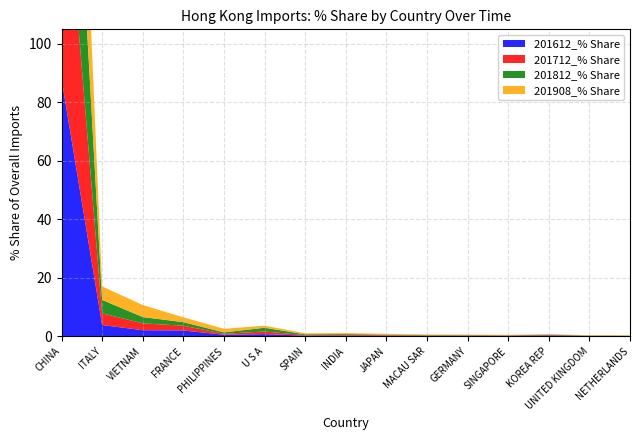

Reading left to right, list all the values displayed in this chart.

201612_% Share: 88.1	3.8	2.1	2.0	0.5	0.7	0.2	0.2	0.2	0.1	0.1	0.1	0.3	0.1	0.0
201712_% Share: 87.5	4.0	2.3	1.6	0.3	0.9	0.2	0.3	0.2	0.1	0.1	0.2	0.1	0.1	0.1
201812_% Share: 85.4	4.6	2.2	1.2	0.5	1.3	0.3	0.3	0.2	0.1	0.1	0.1	0.1	0.1	0.1
201908_% Share: 78.8	4.6	4.1	1.7	1.2	0.7	0.4	0.3	0.3	0.2	0.2	0.2	0.1	0.1	0.1